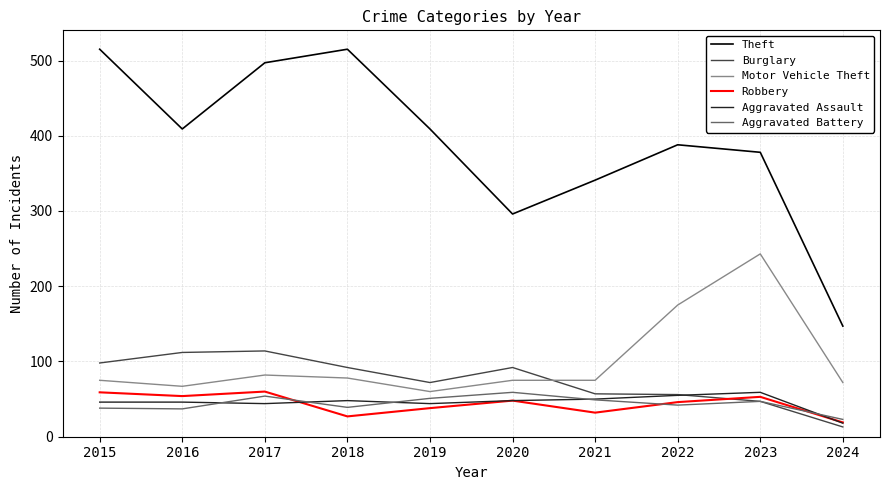

Does the chart have visible grid lines?

Yes